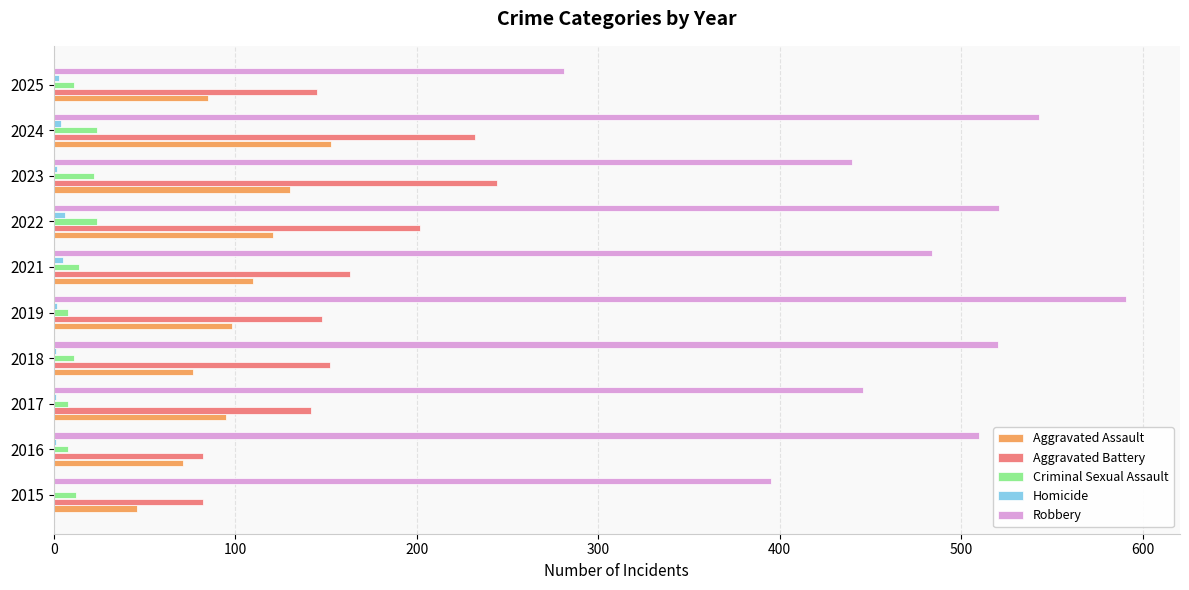

What is the average value of the Criminal Sexual Assault series?

14